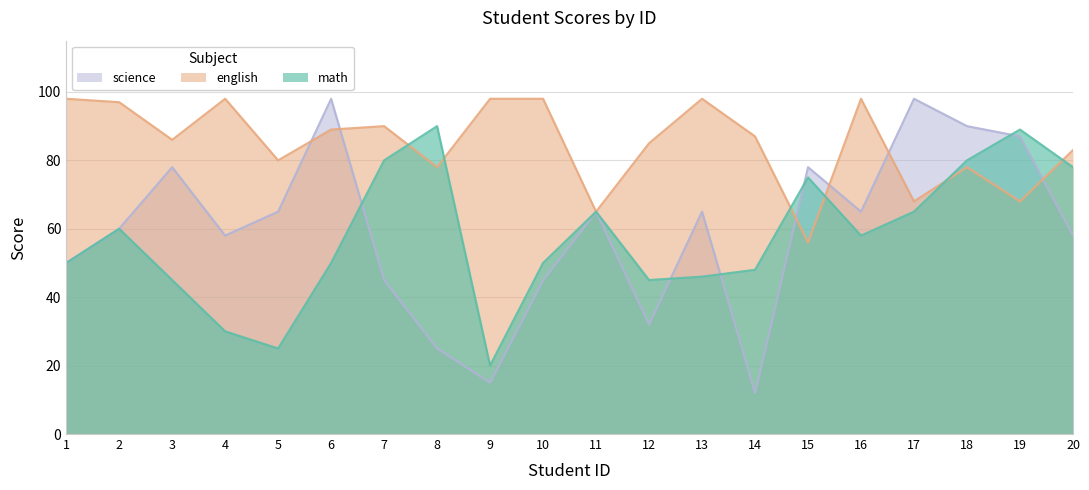

How many values in the math series exceed 58?

9